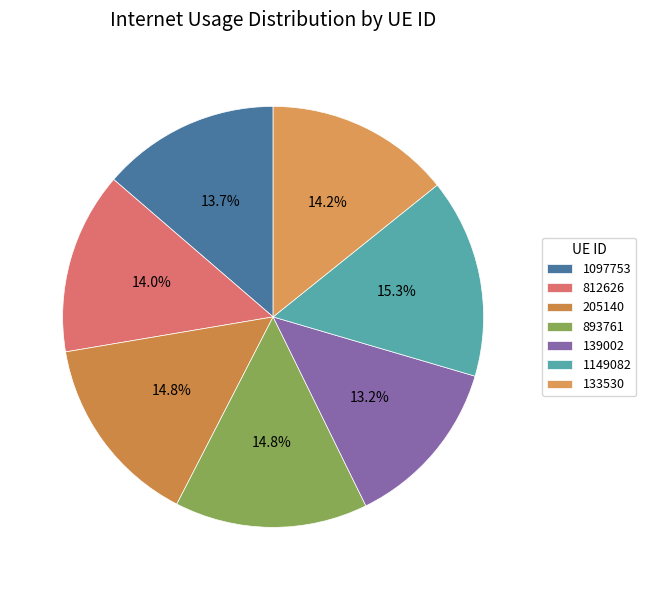

Approximately how many times larger is the value at 893761 compared to 1149082?

1.0